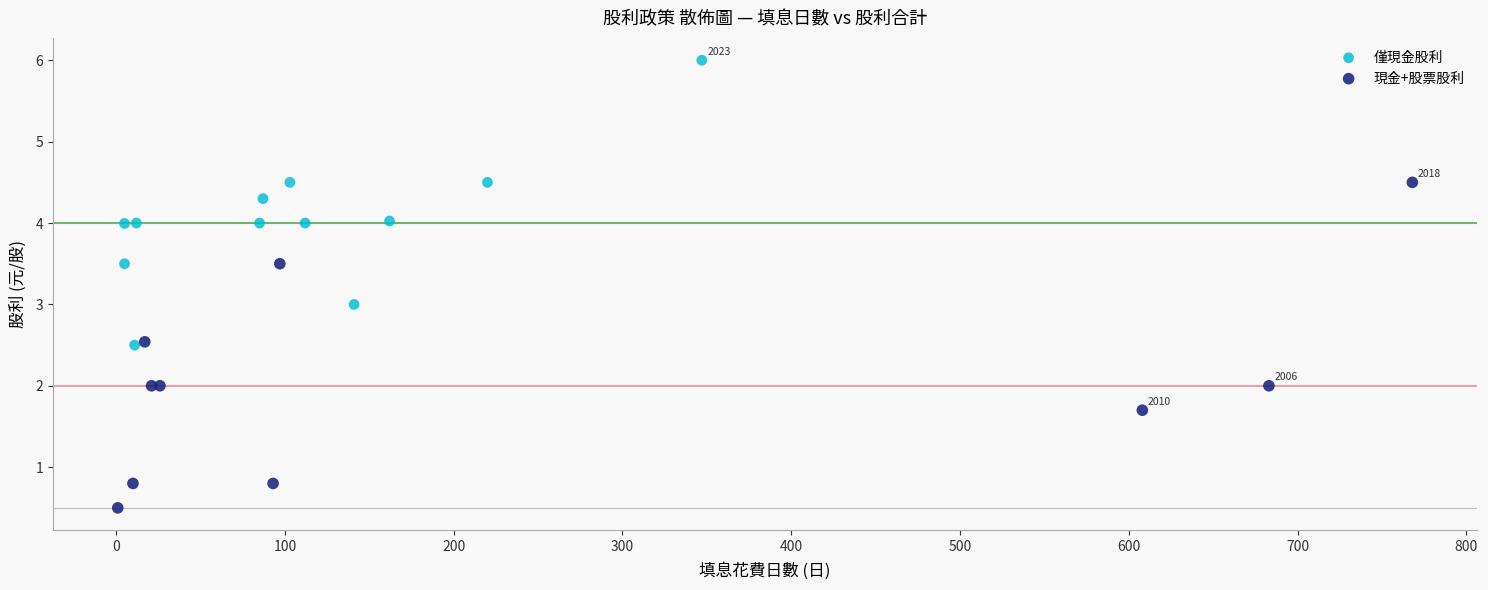

What are all the series names shown in the legend?

僅現金股利, 現金+股票股利